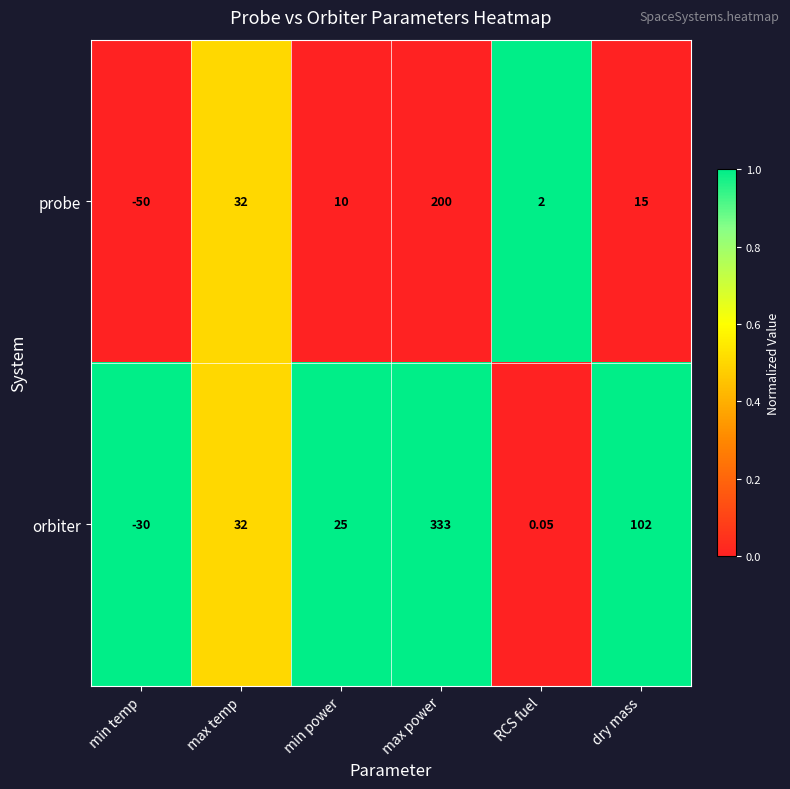

Which series has the largest total across all categories?

orbiter